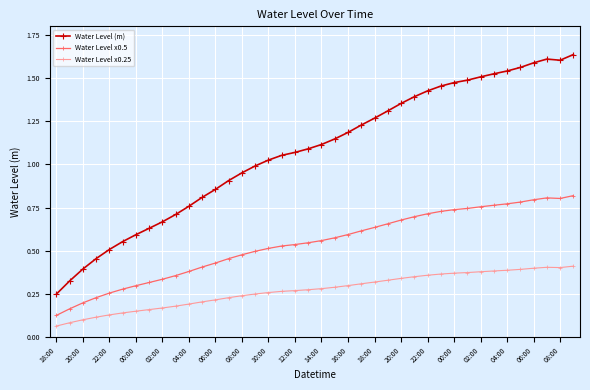

How many data points in Water Level (m) are less than 1?

16